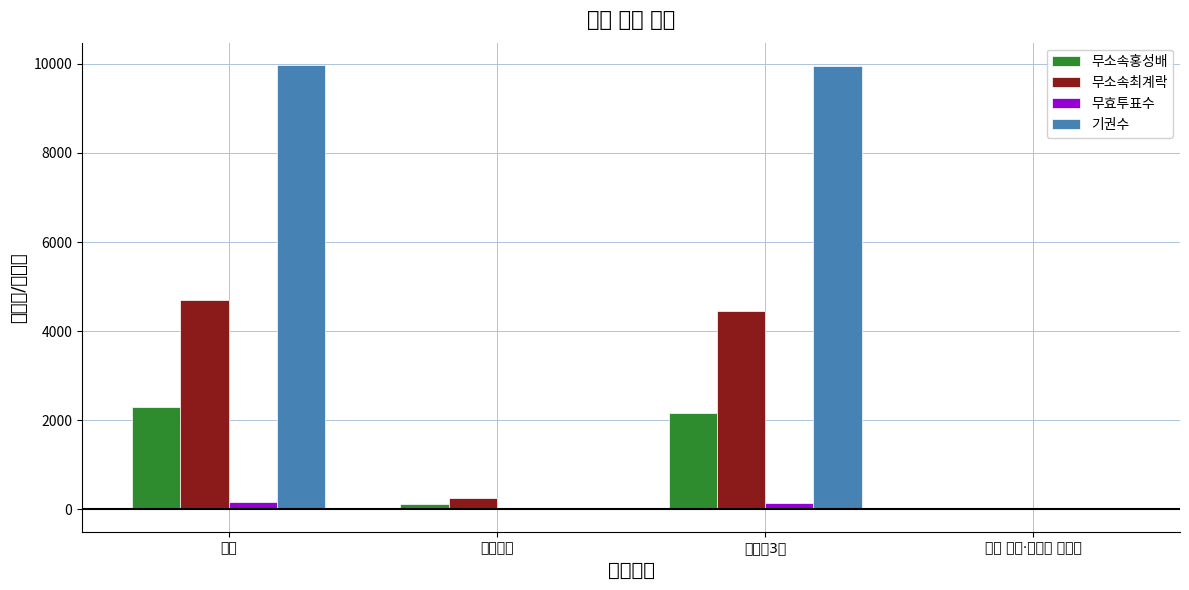

Which label corresponds to the smallest value in the chart?

잘못 투입·구분된 투표지